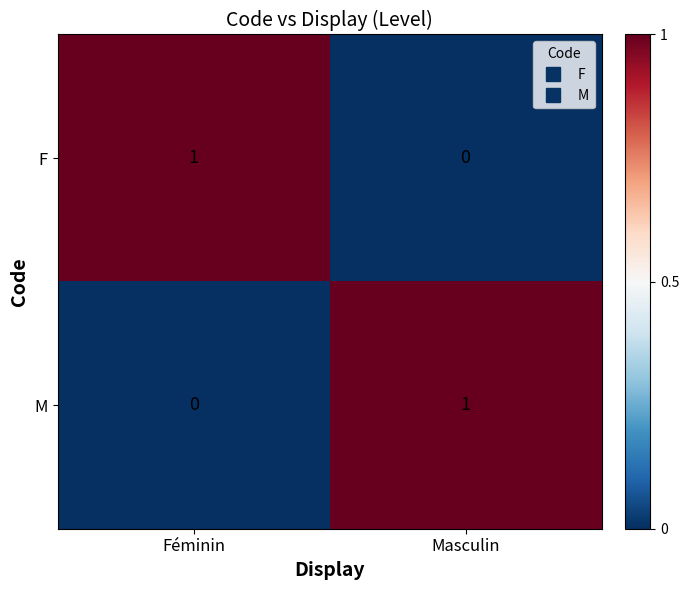

At Féminin, list the series in order from smallest to largest.

M, F